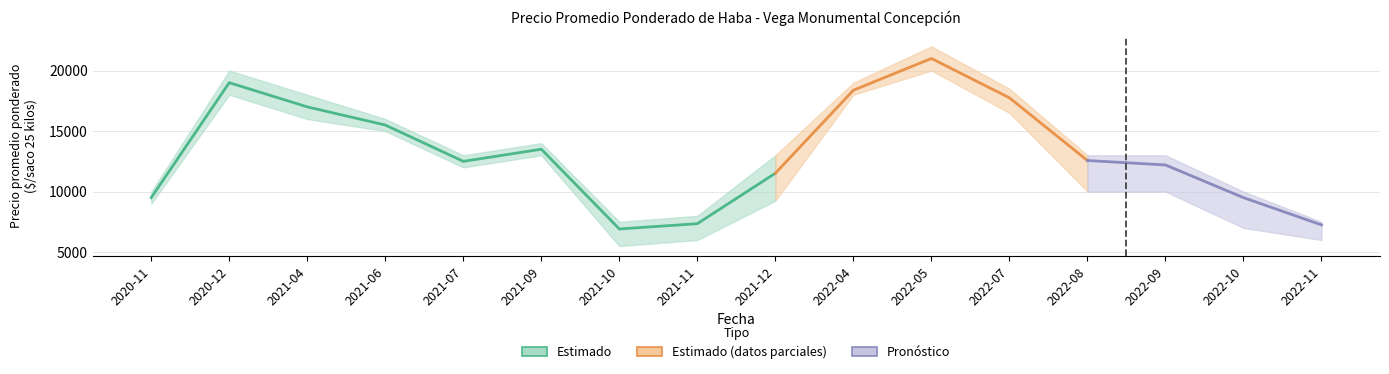

Which label corresponds to the smallest value in the chart?

2021-10